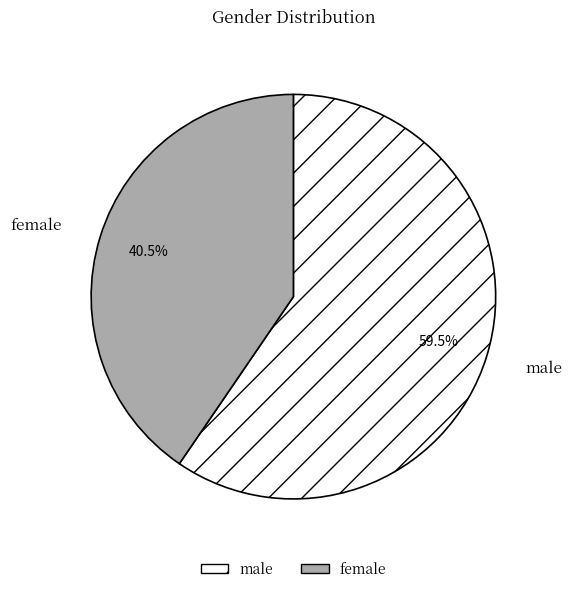

Is the sum of female and male greater than half?

Yes